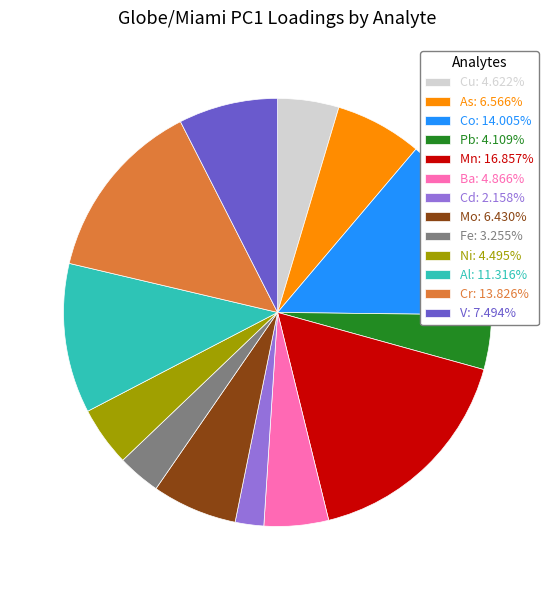

Does Mn represent more than half of the total?

No